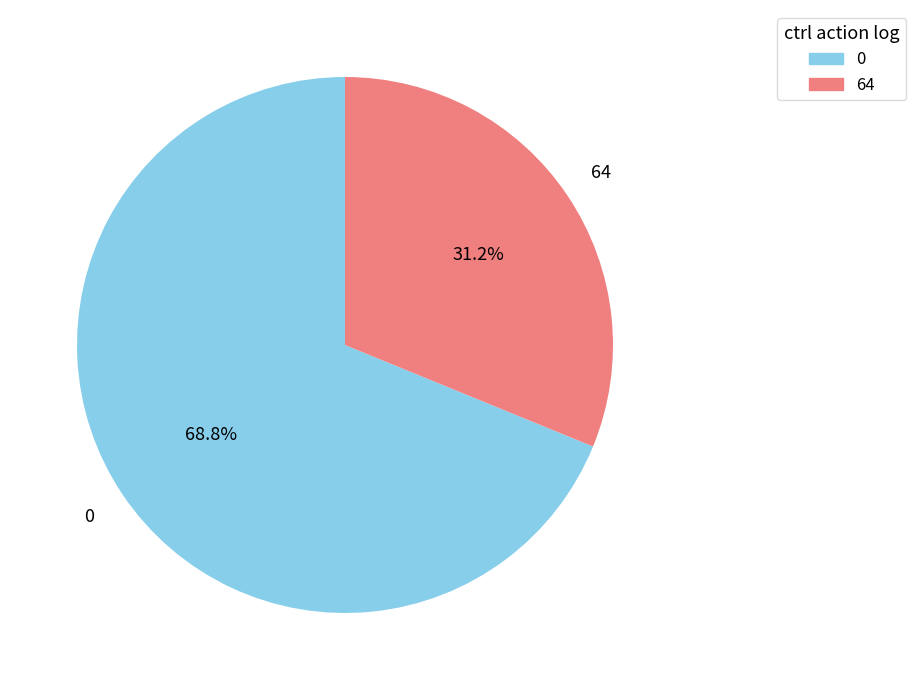

How many segments does this pie chart have?

2